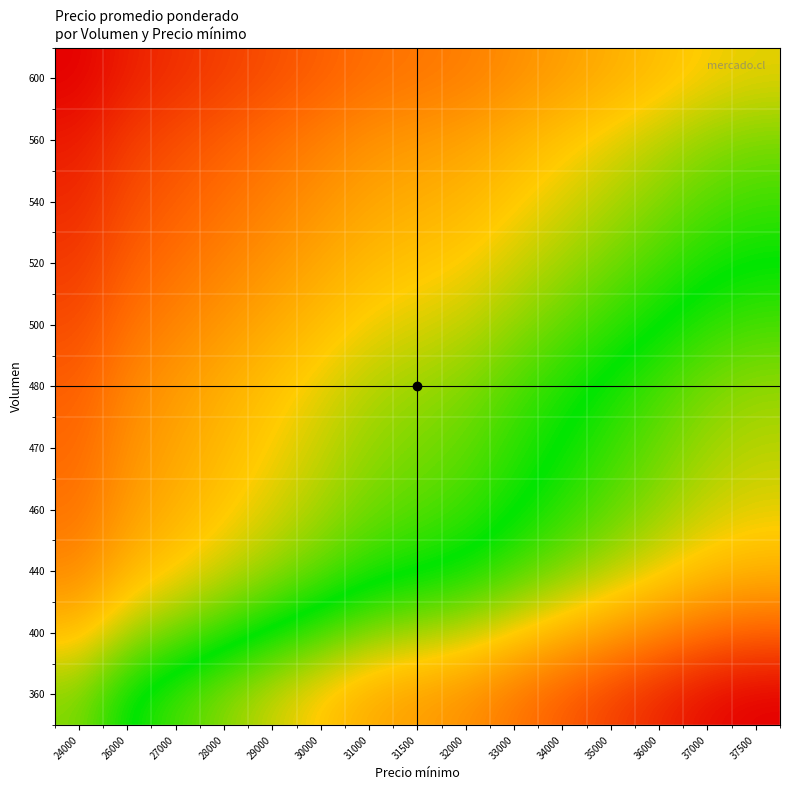

What is the difference between the highest and lowest values at 33000?

36.7